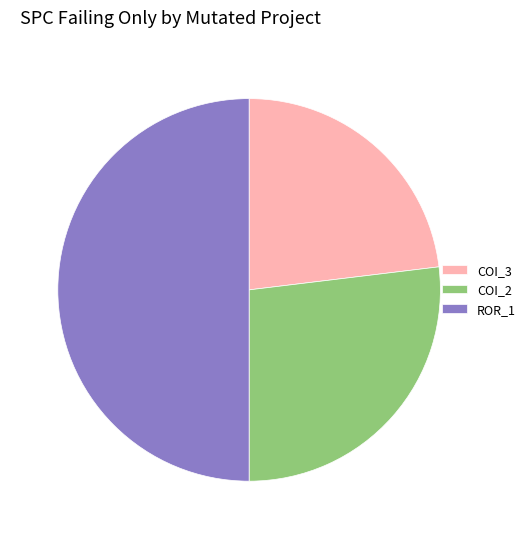

Rank the categories by value from lowest to highest.

COI_3, COI_2, ROR_1